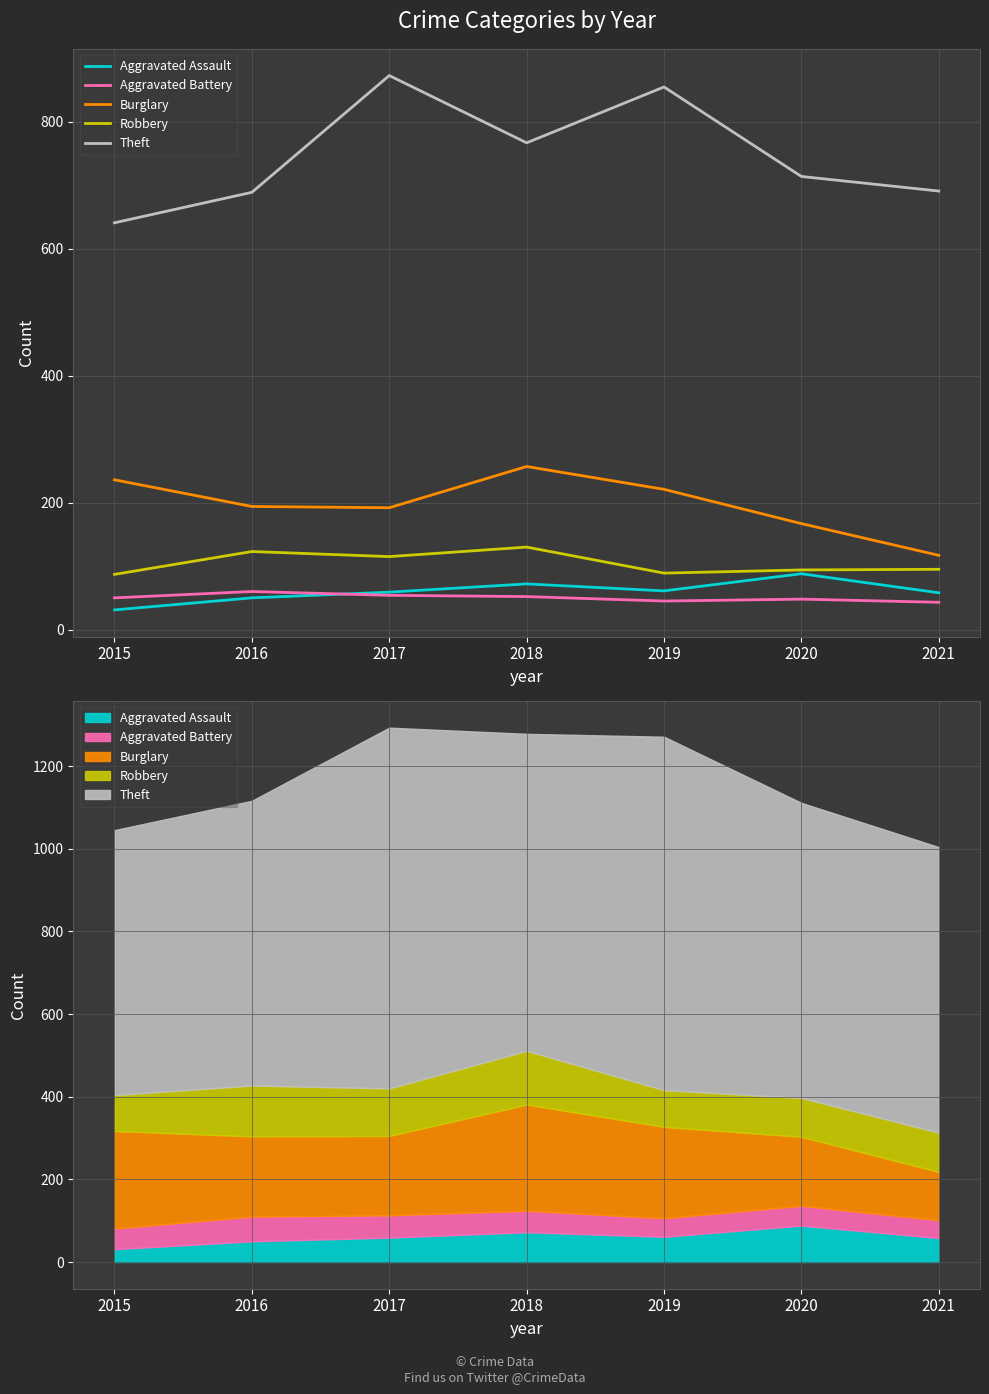

At which label is Aggravated Assault closest to 59?

2017